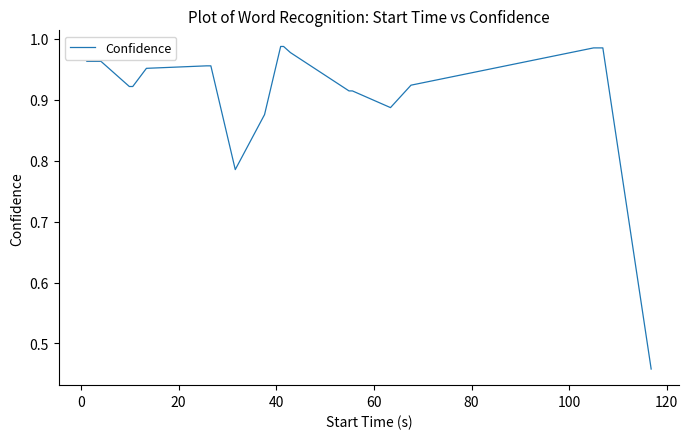

True or false: the data has more than 2 interior local peaks.

False